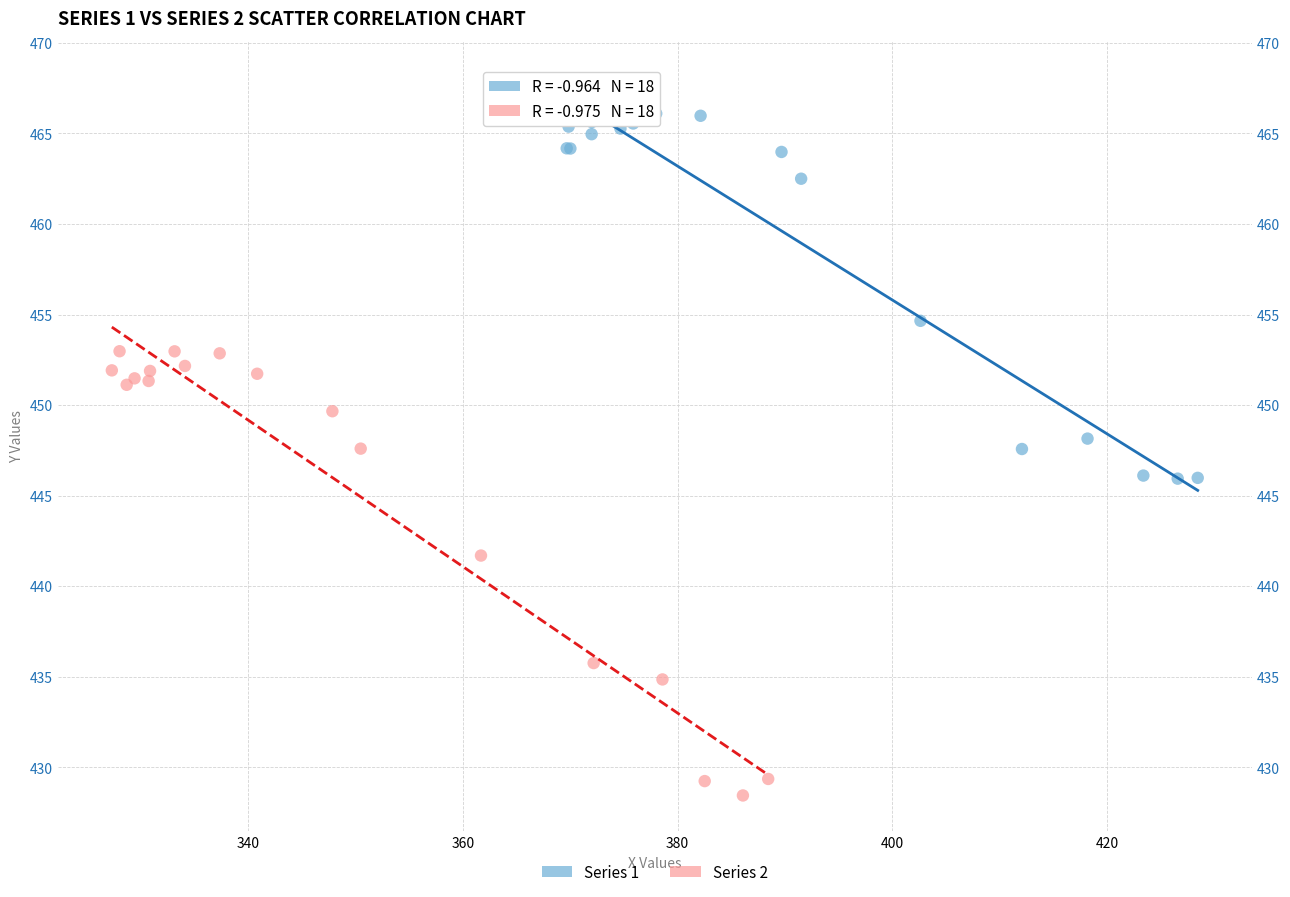

Which series contains the highest Y value?

Series 1